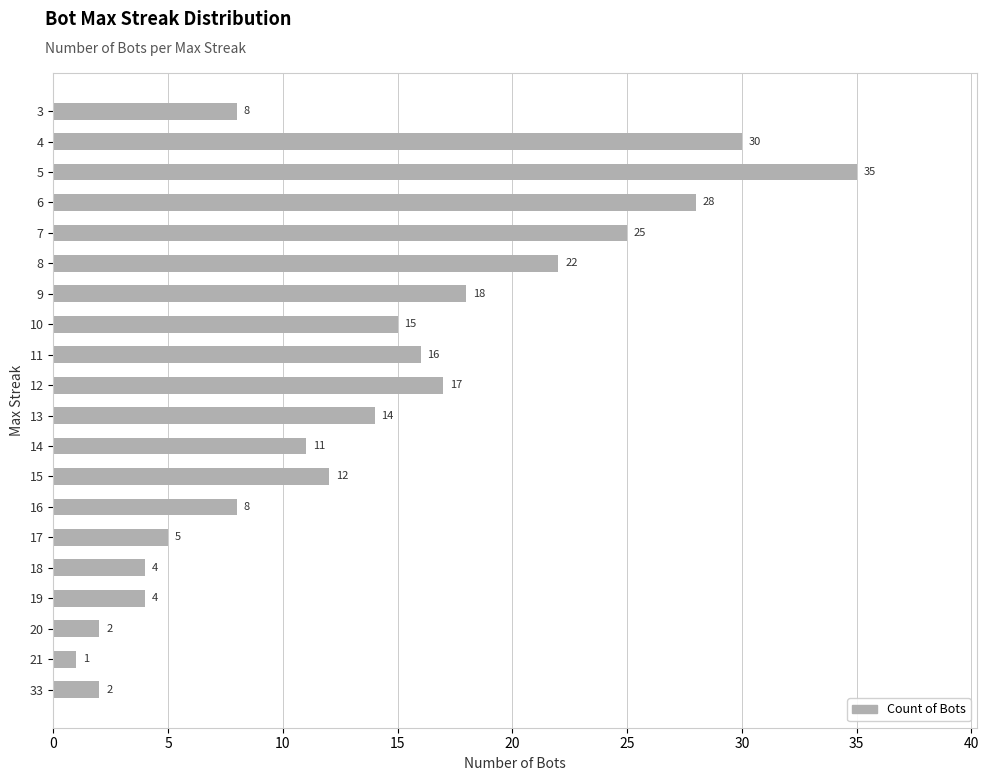

Reading bottom to top, what are all the values shown in this chart?

33=2	21=1	20=2	19=4	18=4	17=5	16=8	15=12	14=11	13=14	12=17	11=16	10=15	9=18	8=22	7=25	6=28	5=35	4=30	3=8